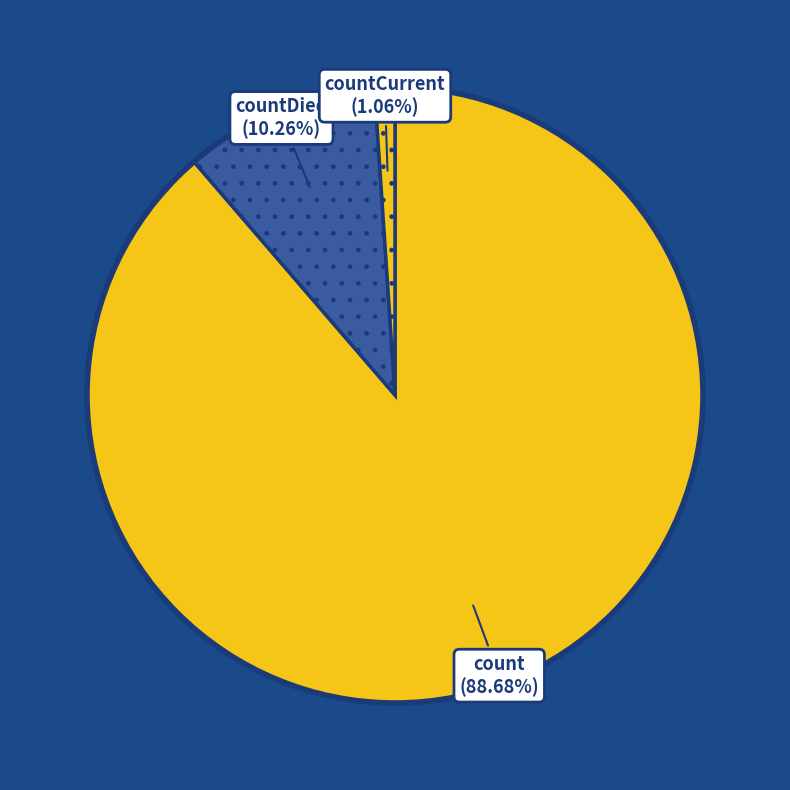

Between count and countDied, which is larger?

count